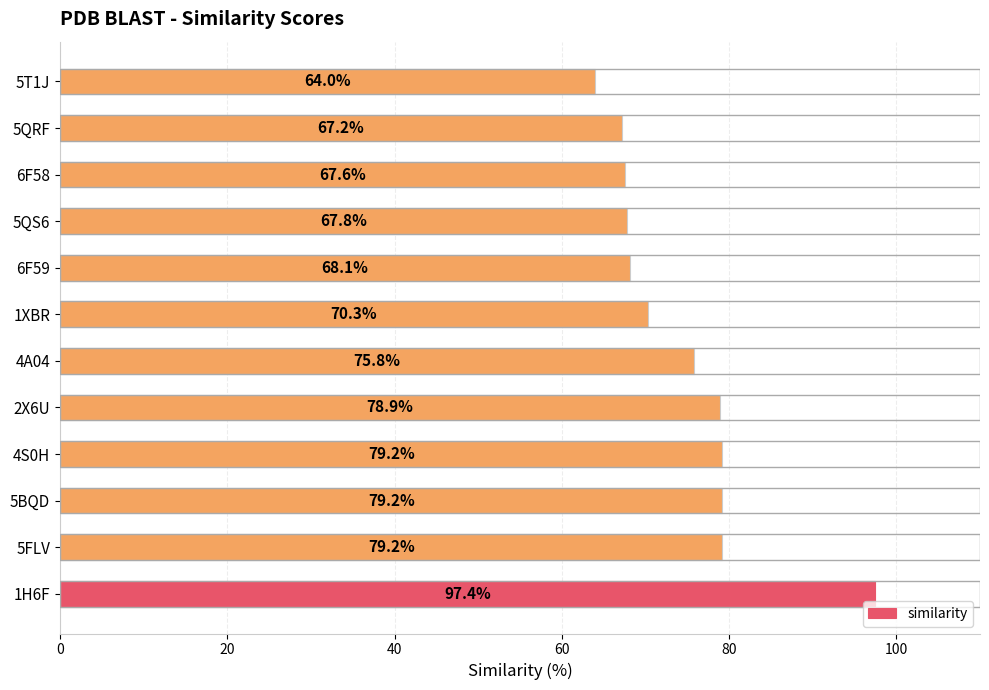

What is the difference between the maximum and minimum values?

33.4